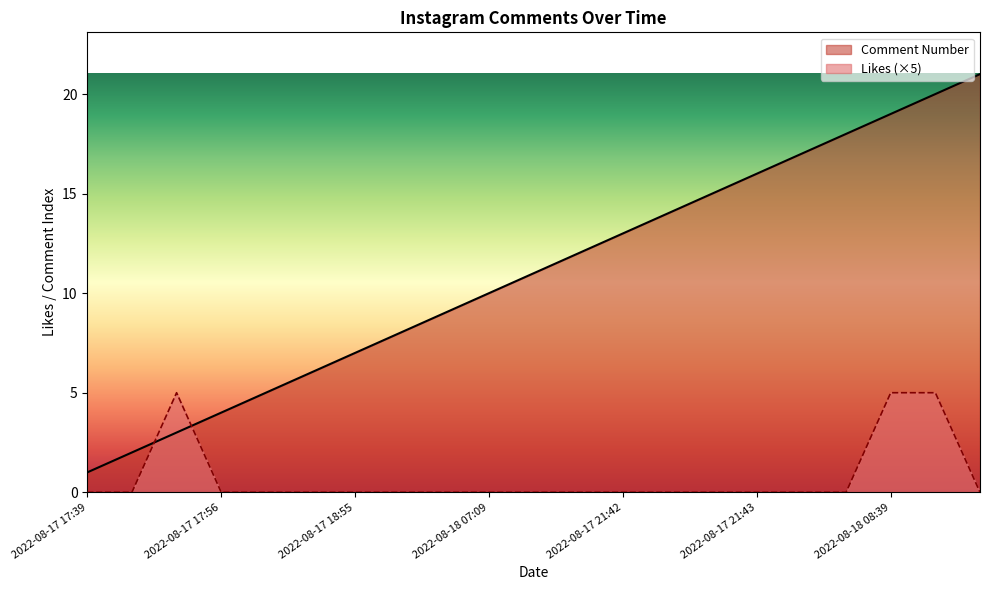

What is the total value across all series at 2022-08-17 19:12?

9